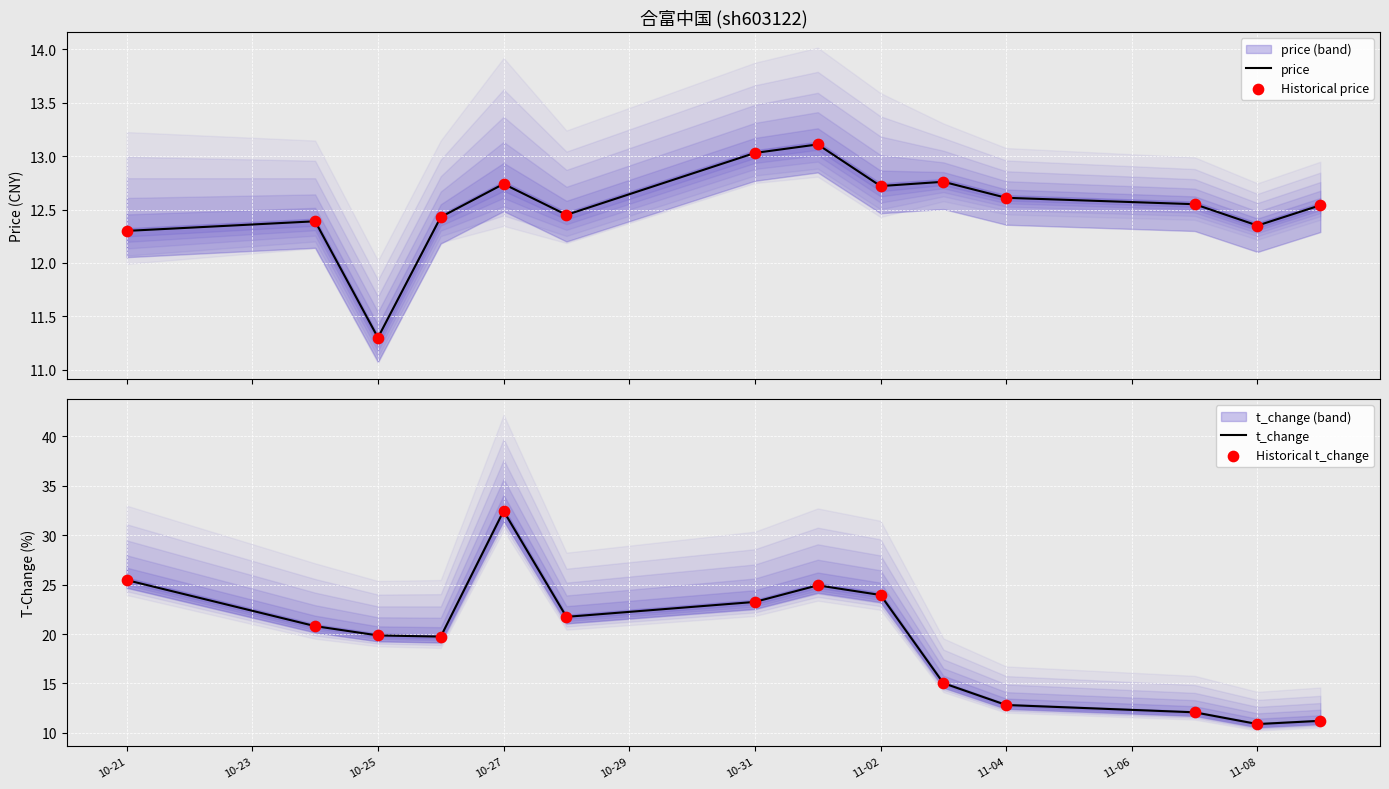

Which series contains the lowest Y value?

t_change